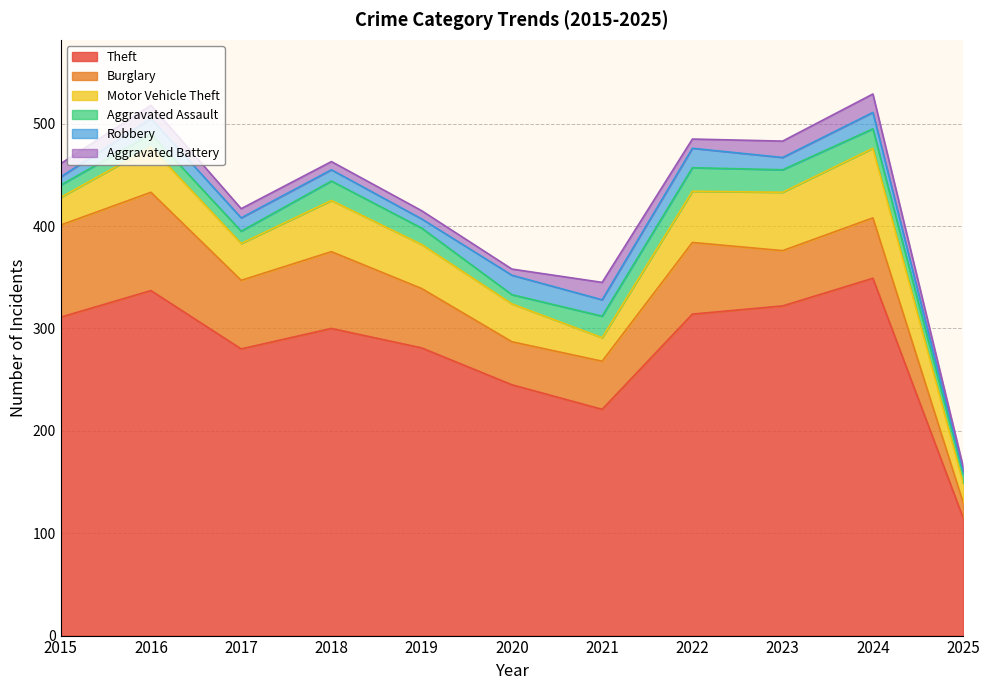

What is the difference between the maximum and second lowest values in the Aggravated Battery series?

12